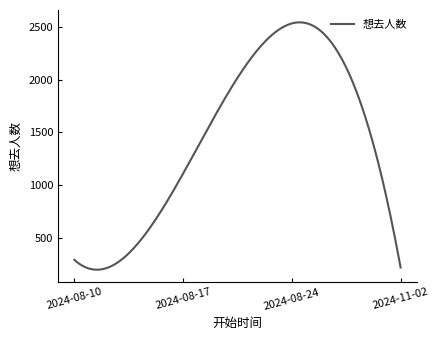

What is the difference between the maximum and minimum values?

2348.8